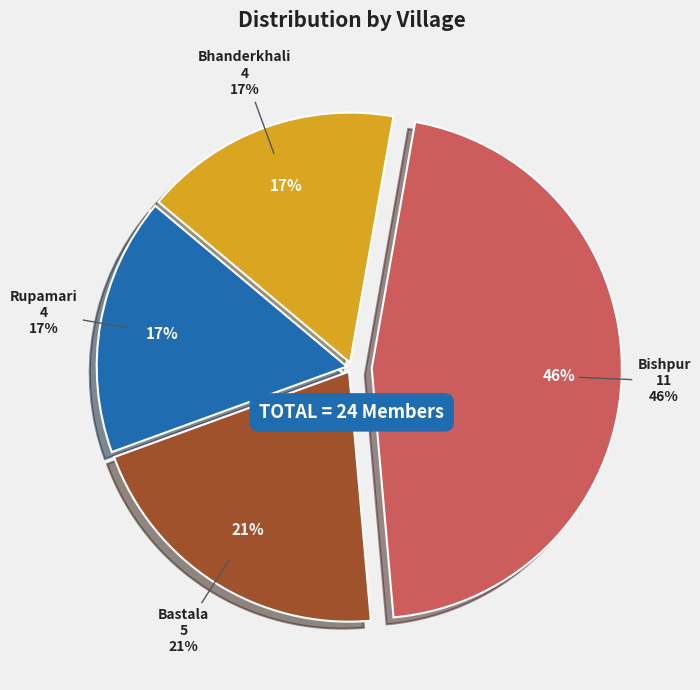

Approximately how many times larger is the value at Rupamari compared to Bhanderkhali?

1.0